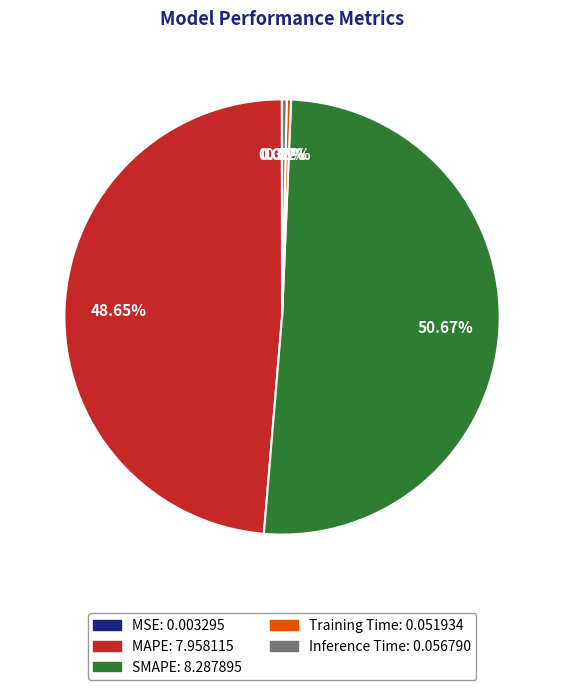

Is SMAPE the majority of the pie?

Yes